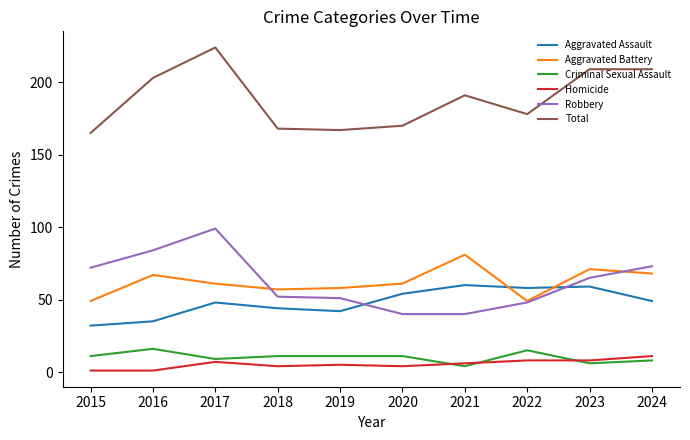

True or false: Total and Criminal Sexual Assault cross at least once.

False